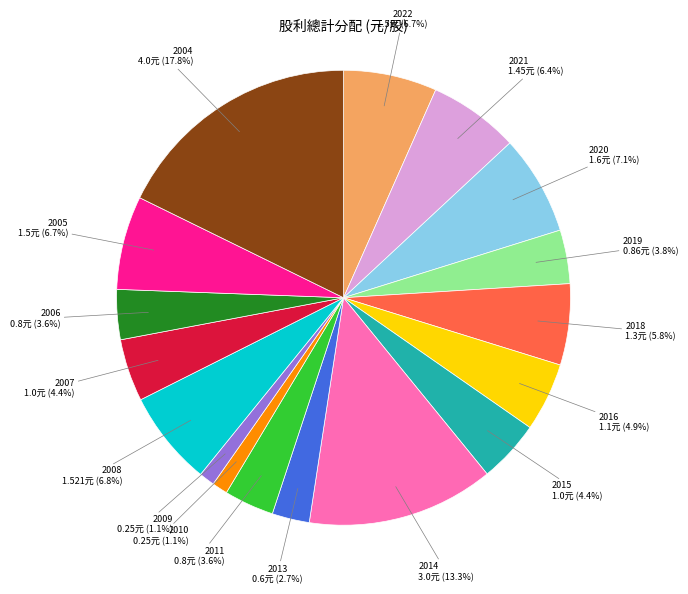

How many segments does this pie chart have?

17